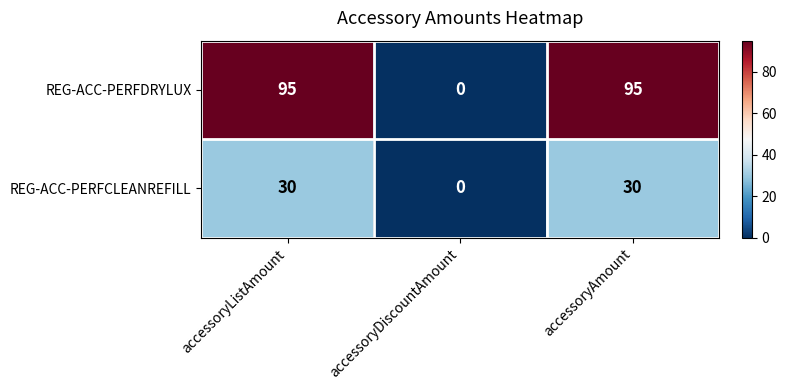

What is the sum of all REG-ACC-PERFCLEANREFILL values?

60